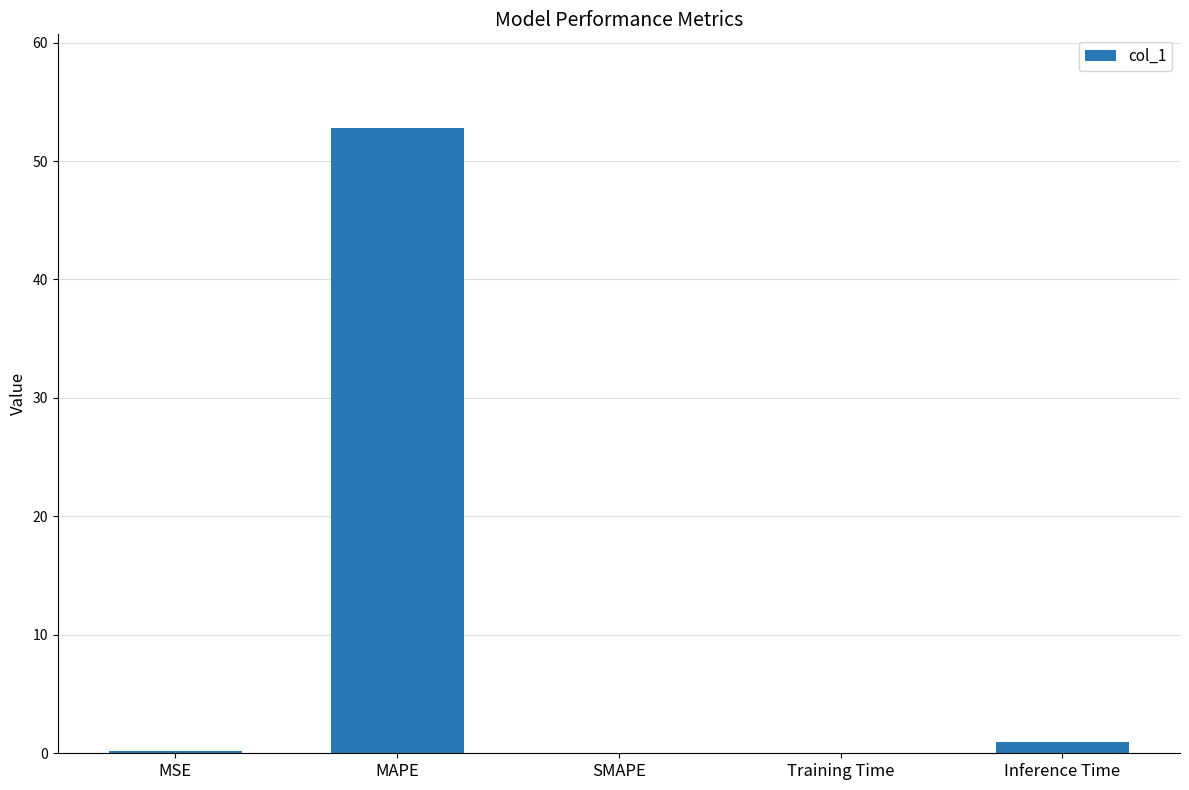

What is the greatest value displayed?

52.8